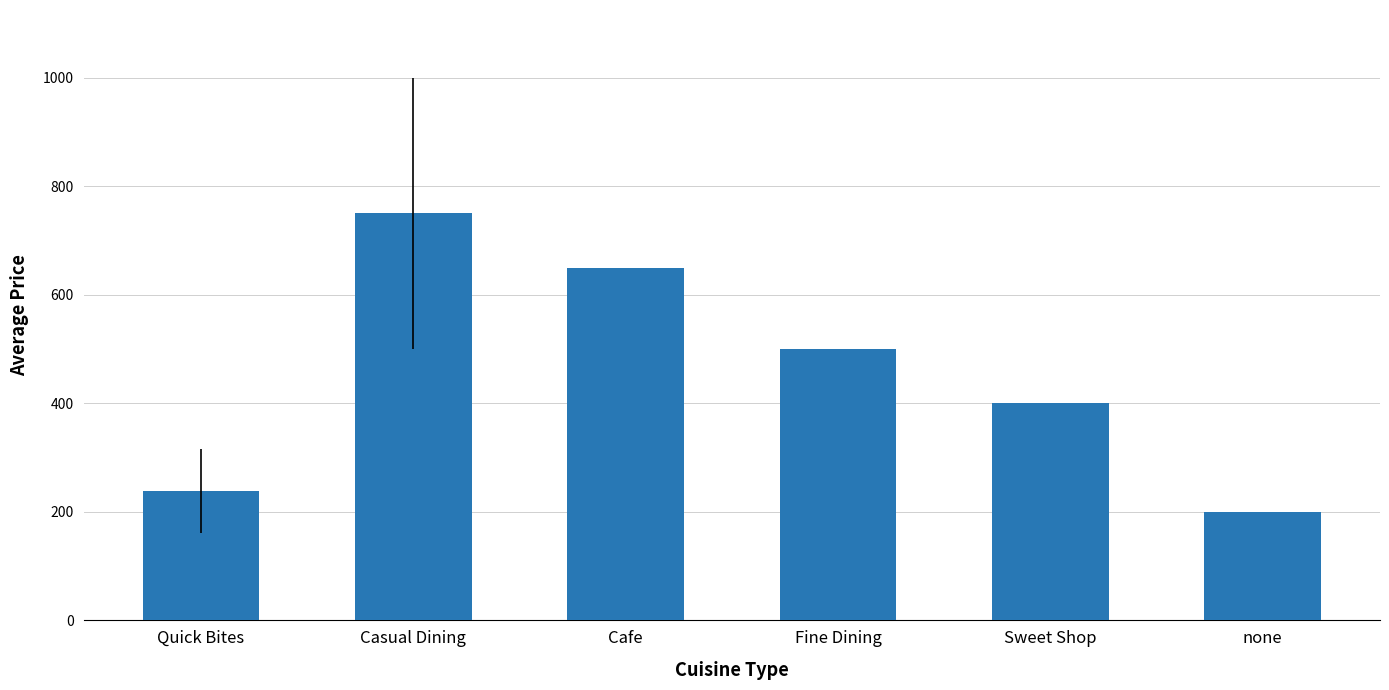

What is the smallest value displayed?

200.0